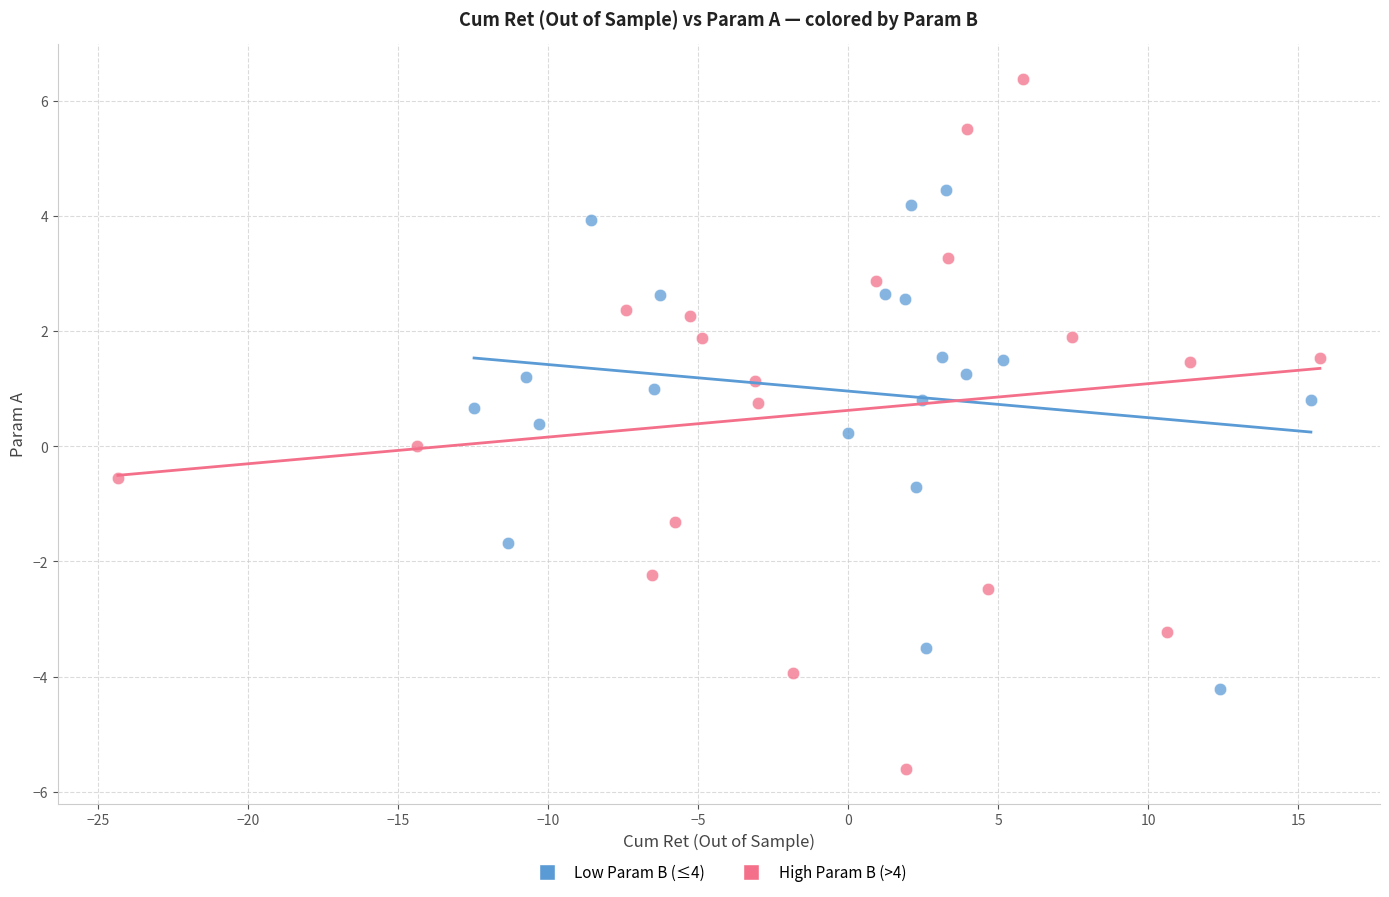

What are all the series names shown in the legend?

Low Param B (≤4), High Param B (>4)